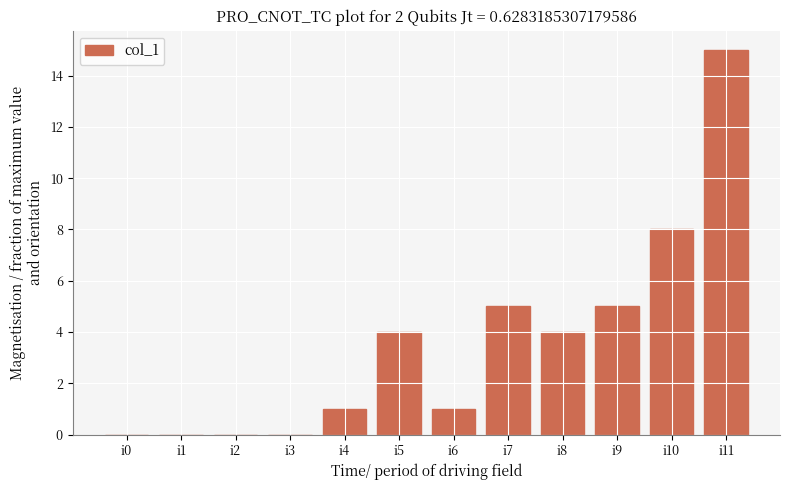

What is the change in value from i4 to i10?

+7